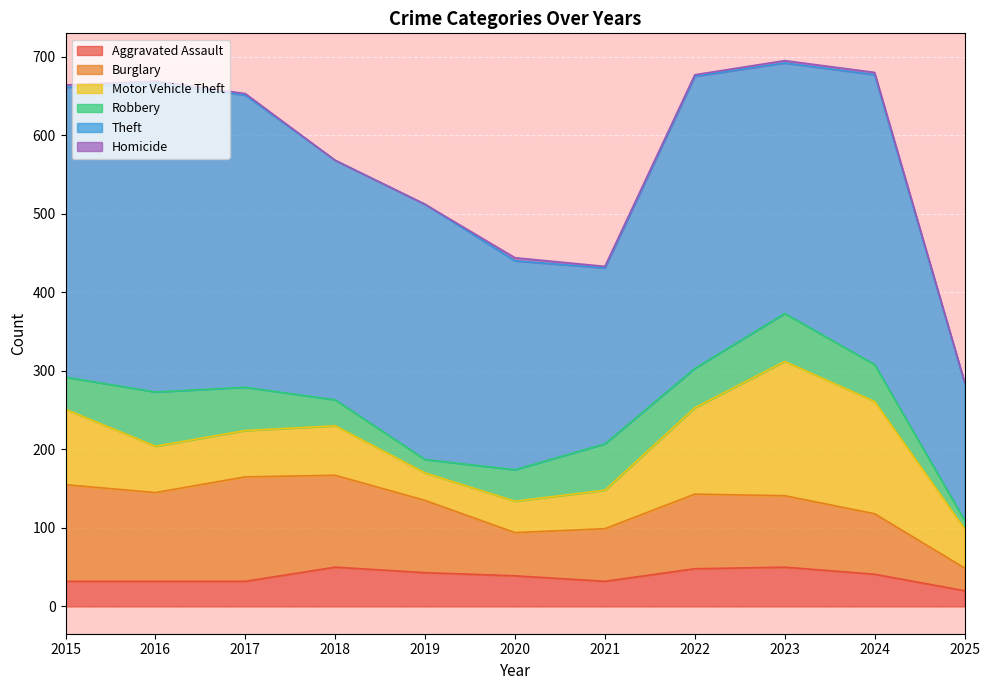

True or false: Theft and Burglary cross at least once.

False